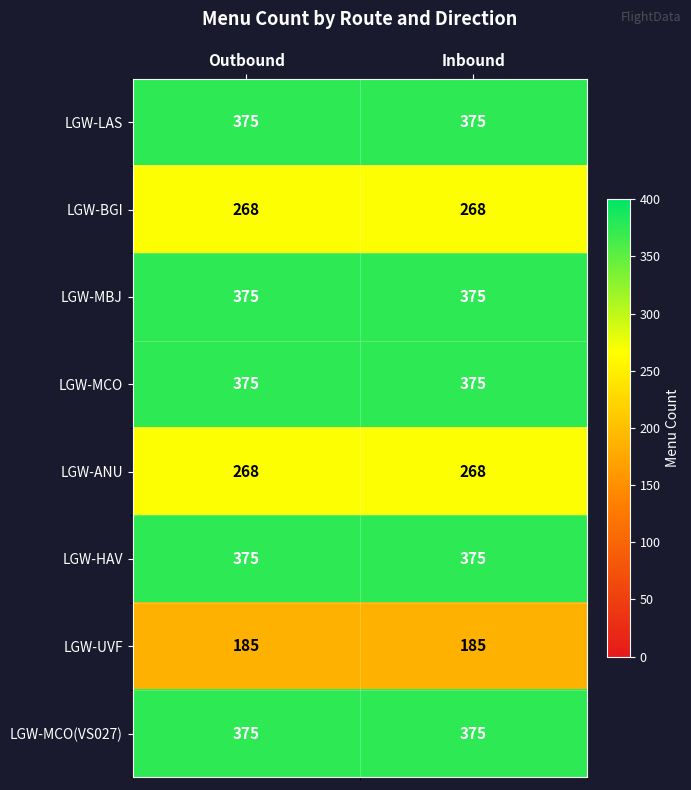

What is the sum of the LGW-UVF values at Inbound and Outbound?

370